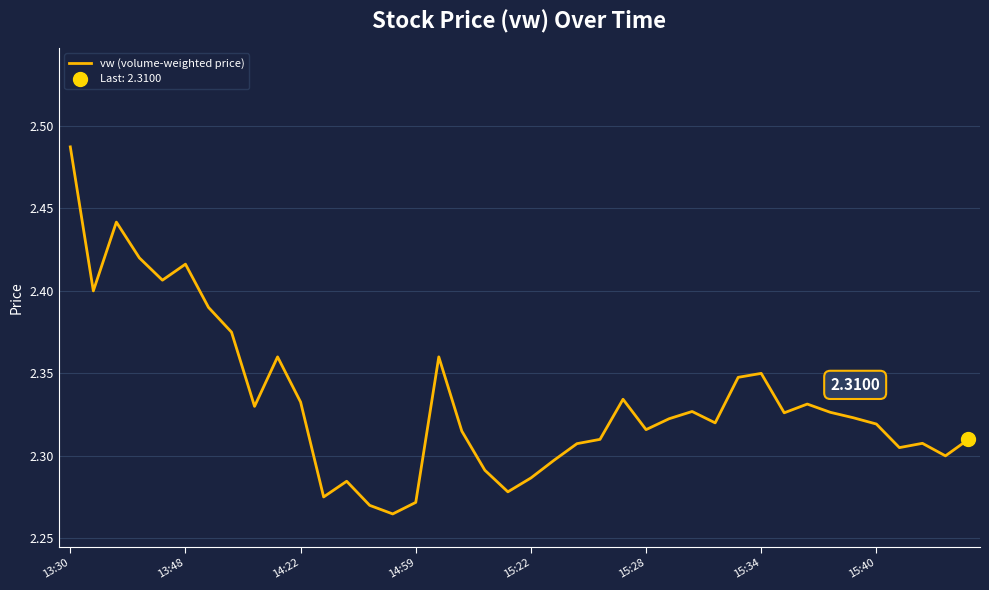

Is this an area chart (filled region under the line)?

No